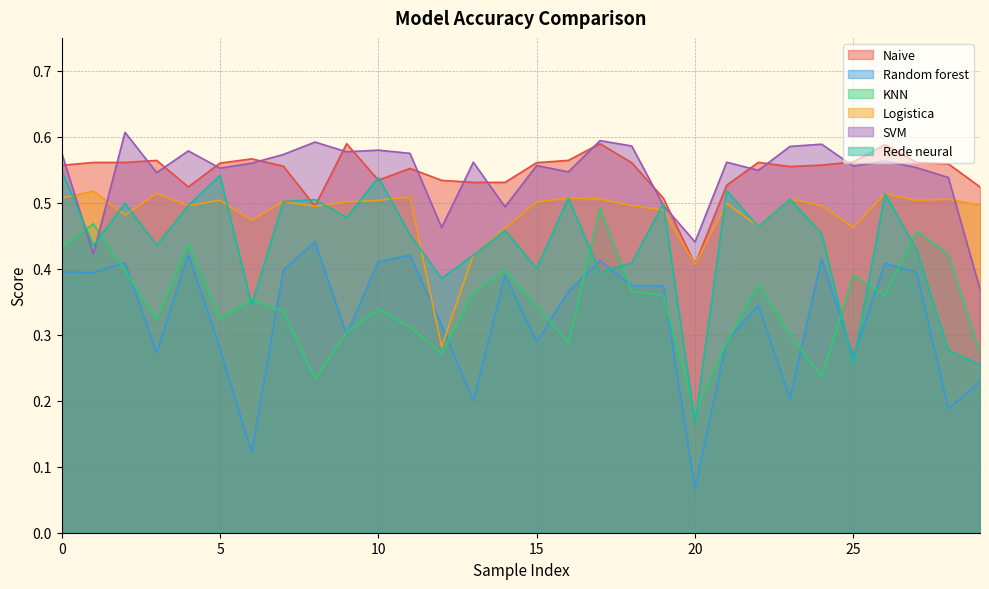

At which label is KNN closest to 0?

20